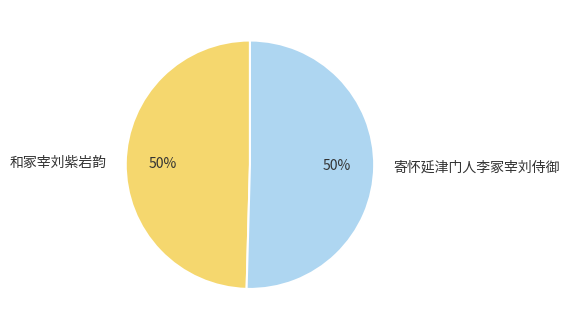

How many slices are in this pie chart?

2